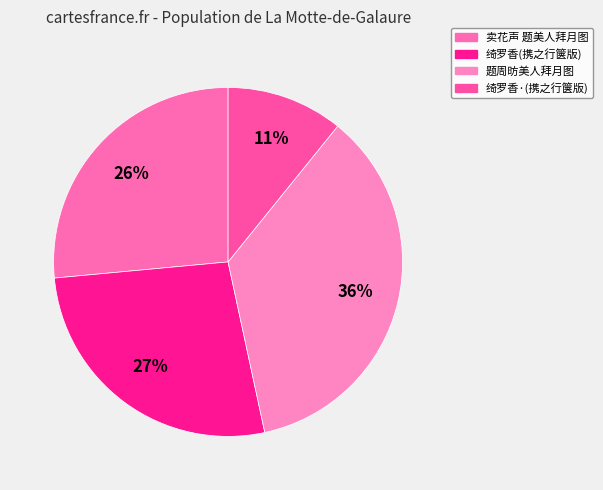

How many segments does this pie chart have?

4